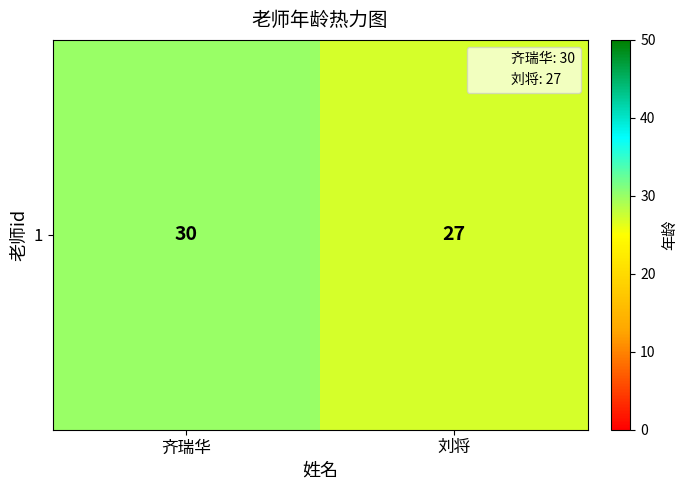

Count the values in the range 27 to 30.

2